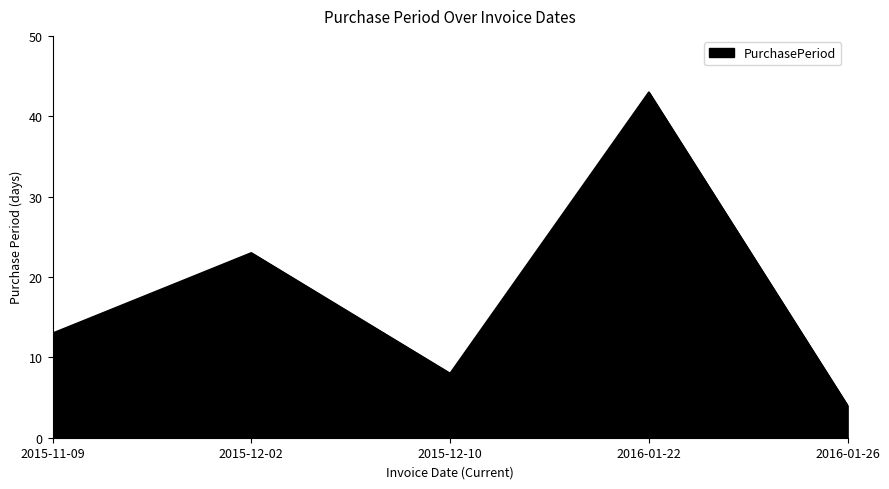

How many values are between 8 and 23?

3